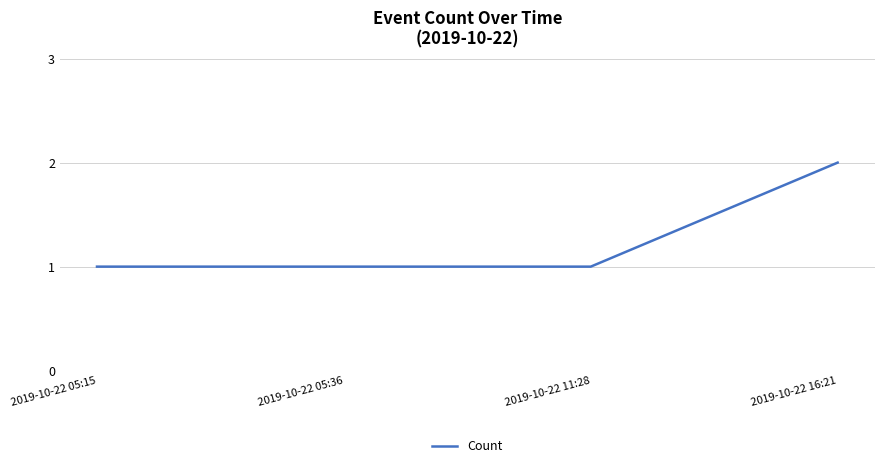

What is the greatest value displayed?

2